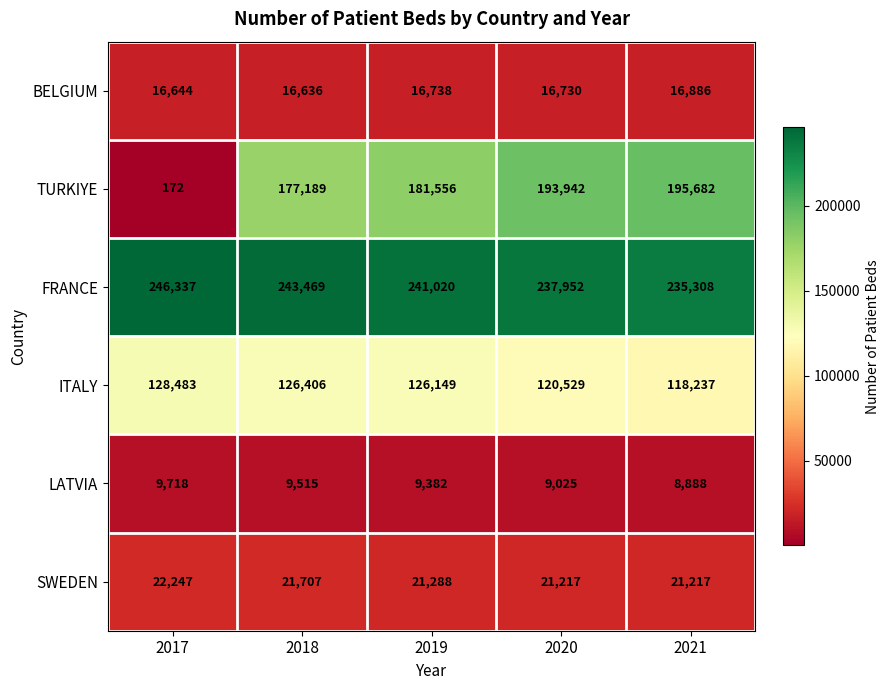

At which label does LATVIA first exceed 9382?

2017